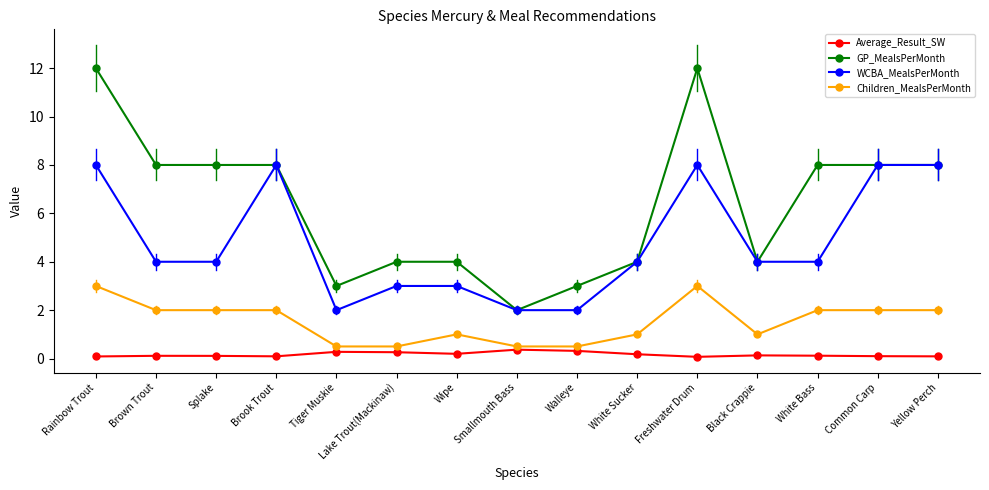

At which label does GP_MealsPerMonth first exceed 8?

Rainbow Trout